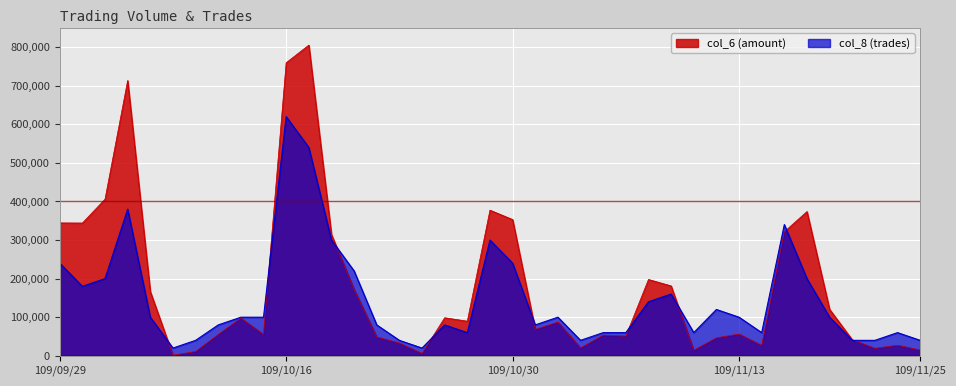

What position from the left is 109/10/05?

3